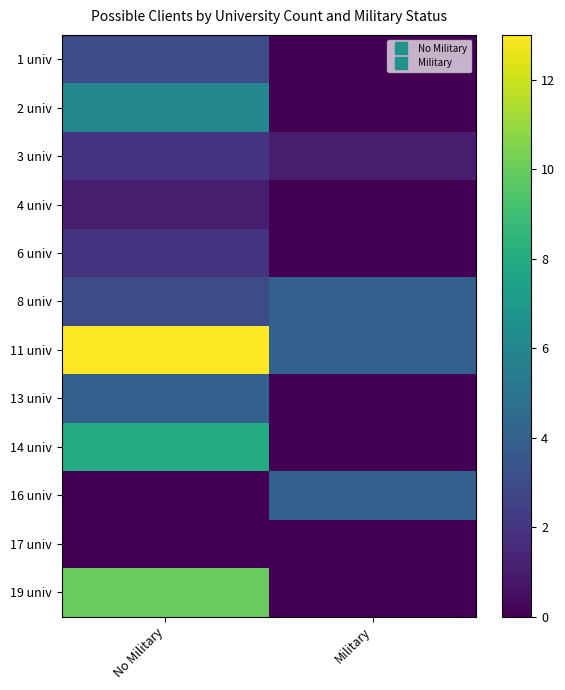

Reading left to right, list all the values displayed in this chart.

1 univ: No Military=3	Military=0
2 univ: No Military=6	Military=0
3 univ: No Military=2	Military=1
4 univ: No Military=1	Military=0
6 univ: No Military=2	Military=0
8 univ: No Military=3	Military=4
11 univ: No Military=13	Military=4
13 univ: No Military=4	Military=0
14 univ: No Military=8	Military=0
16 univ: No Military=0	Military=4
17 univ: No Military=0	Military=0
19 univ: No Military=10	Military=0